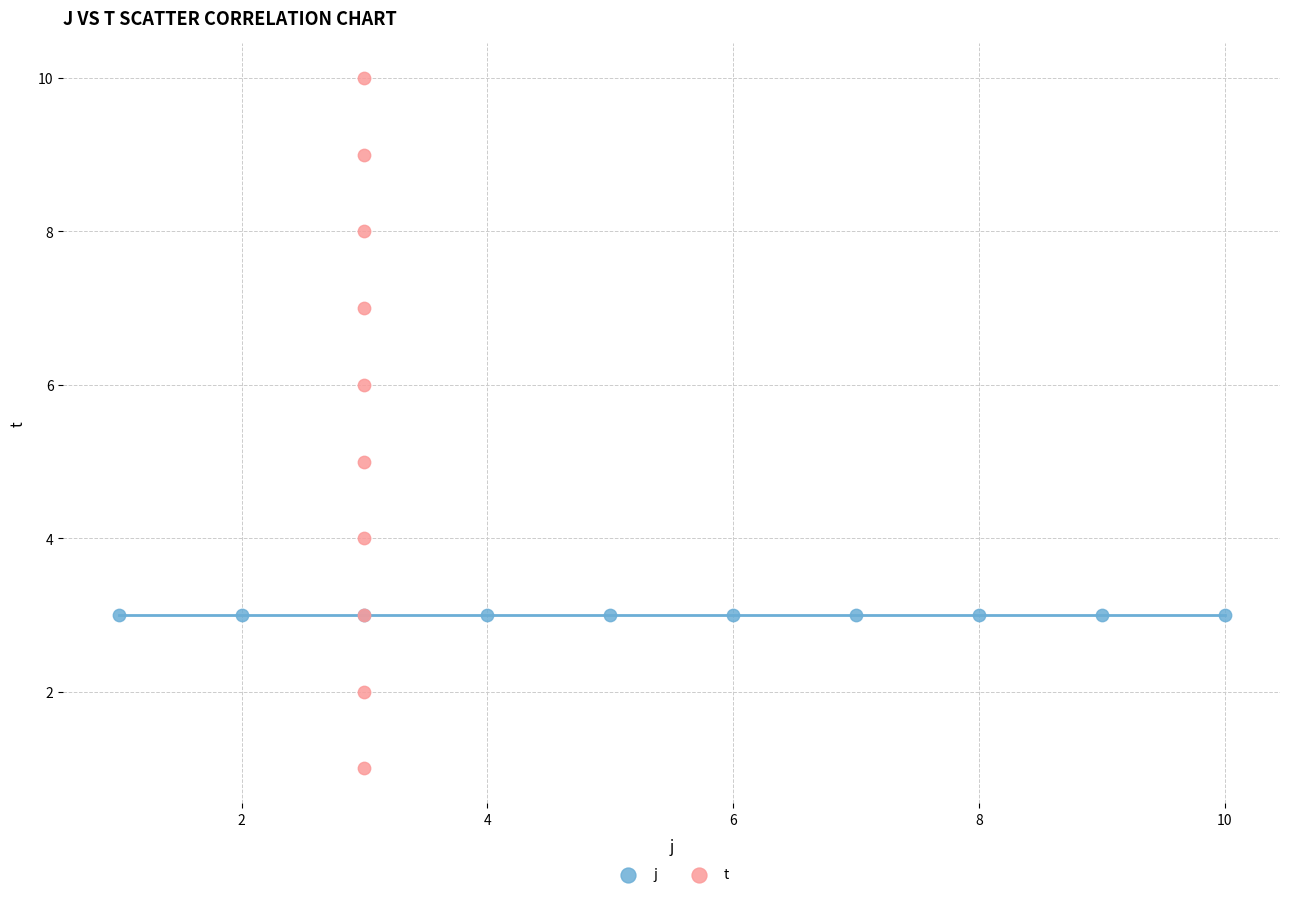

Which series reaches the maximum Y coordinate?

t